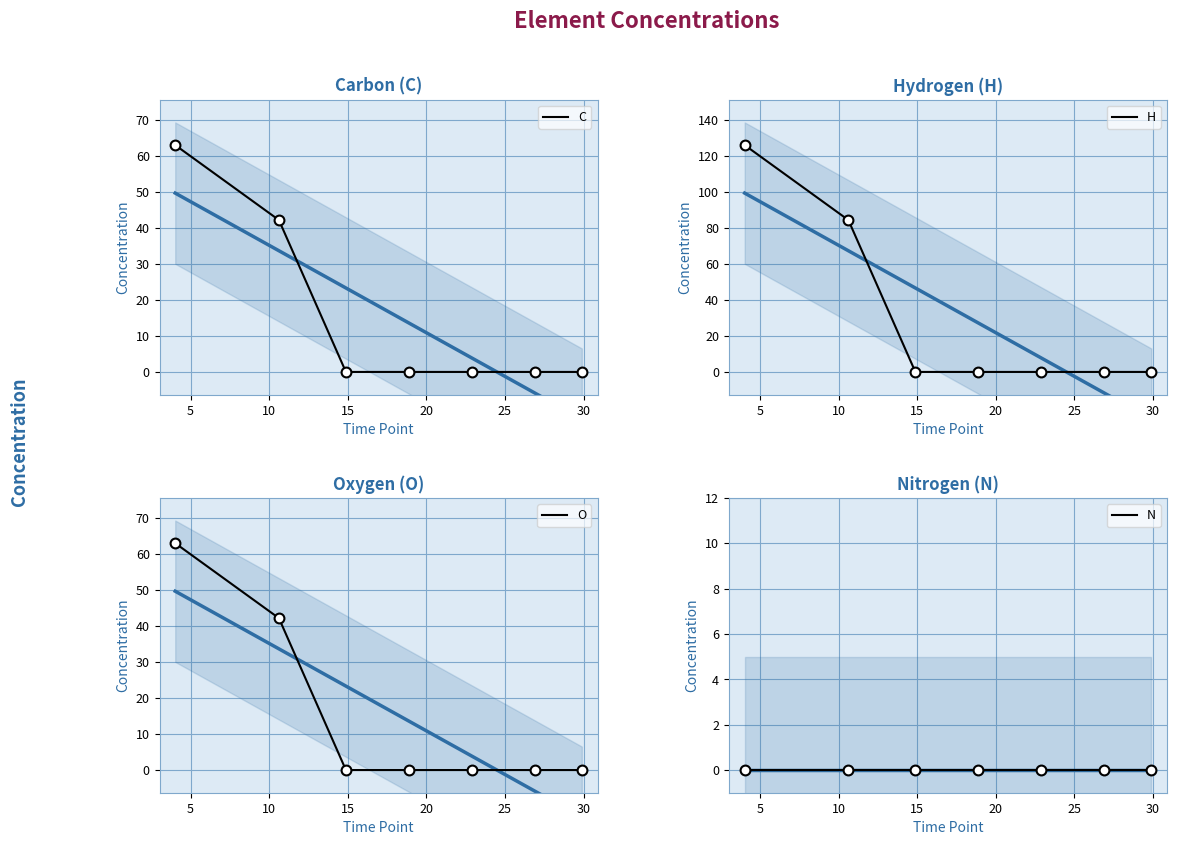

What are all the series names shown in the legend?

C, H, O, N